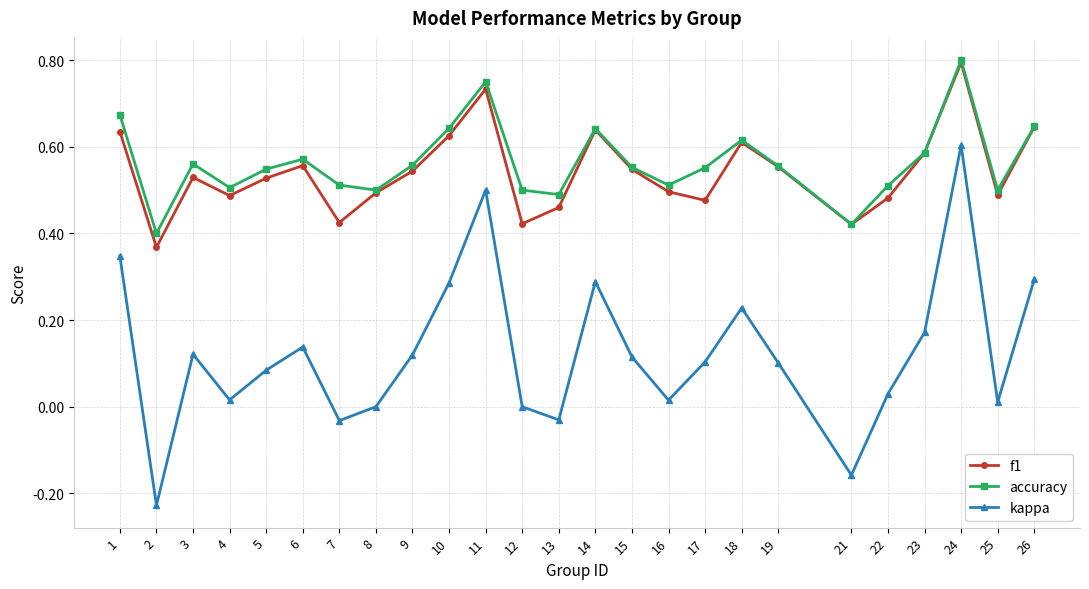

At which category is the sum across all series the highest?

24